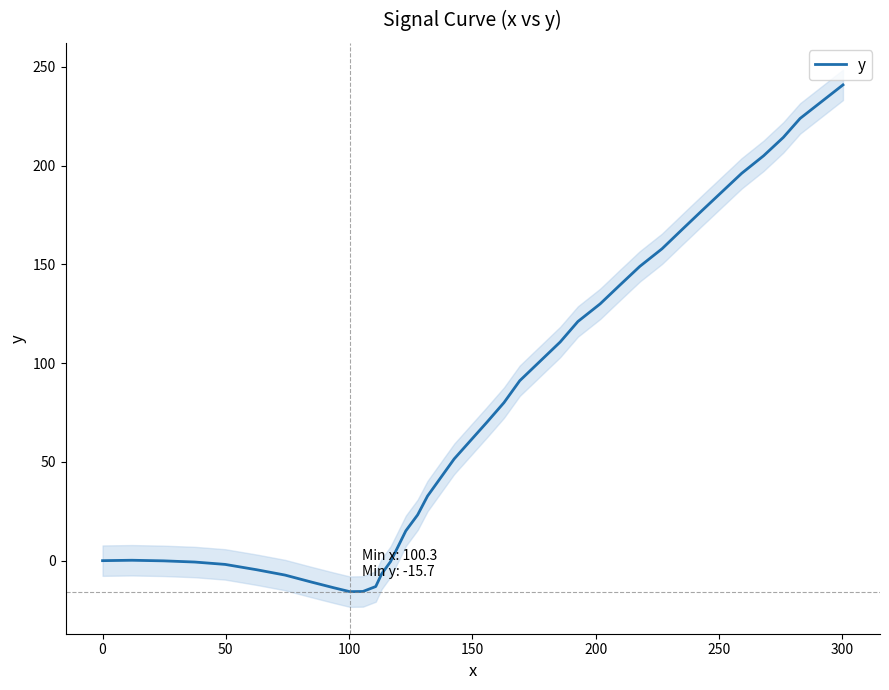

Reading right to left, extract all data points from this chart.

240.9	232.5	223.9	214.3	205.0	196.1	186.6	177.1	167.6	157.9	149.0	139.5	130.0	121.1	110.7	100.9	91.1	80.0	70.1	60.6	51.5	42.1	32.7	23.2	15.1	7.0	-0.5	-6.7	-13.1	-15.6	-15.7	-13.7	-10.9	-7.3	-4.6	-1.9	-0.7	-0.1	0.2	0.0